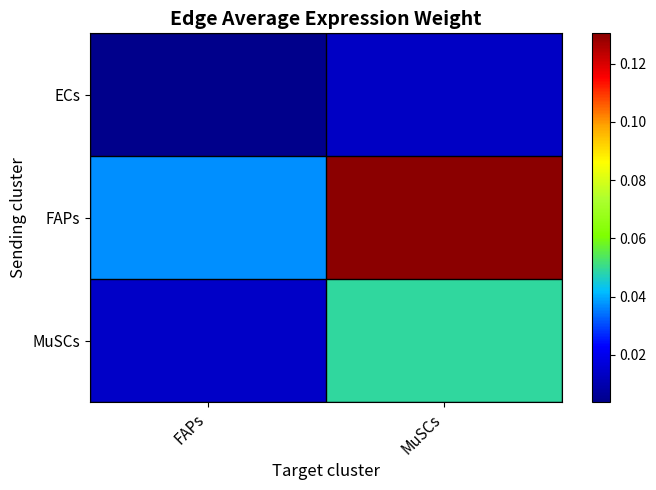

Which series has the widest spread of values?

FAPs